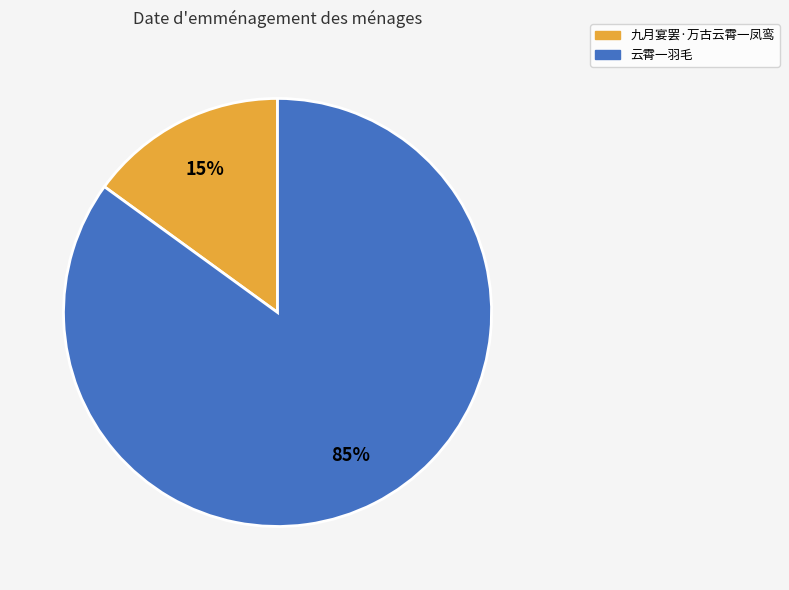

Which has a higher value, 九月宴罢·万古云霄一凤鸾 or 云霄一羽毛?

云霄一羽毛